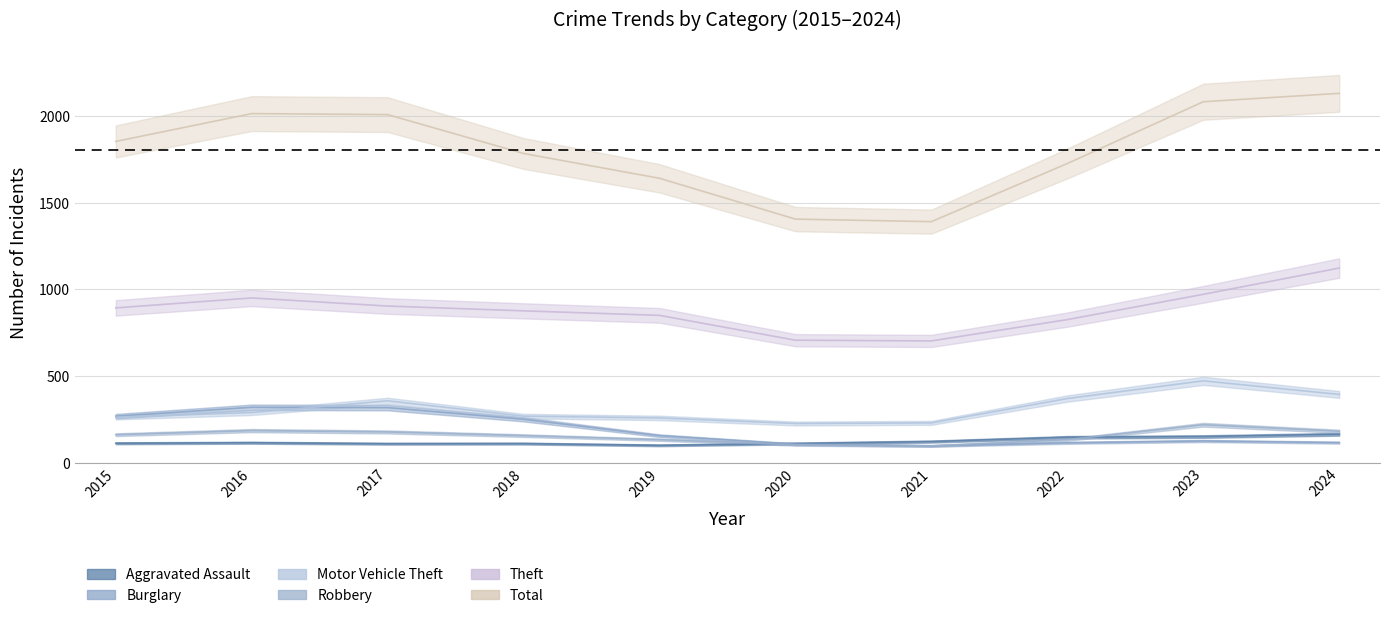

True or false: Total has more than 0 interior local peaks.

True